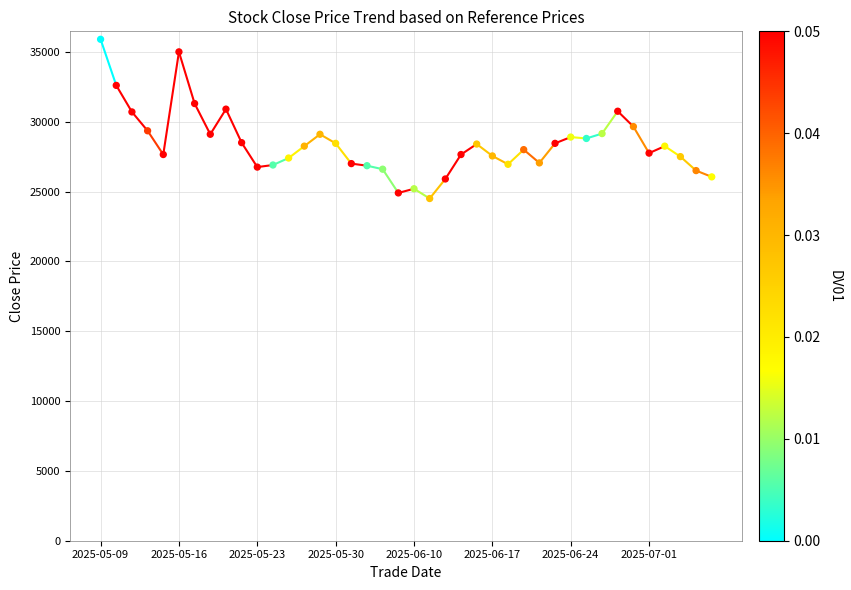

What is the range of Y values (max minus min)?

11400